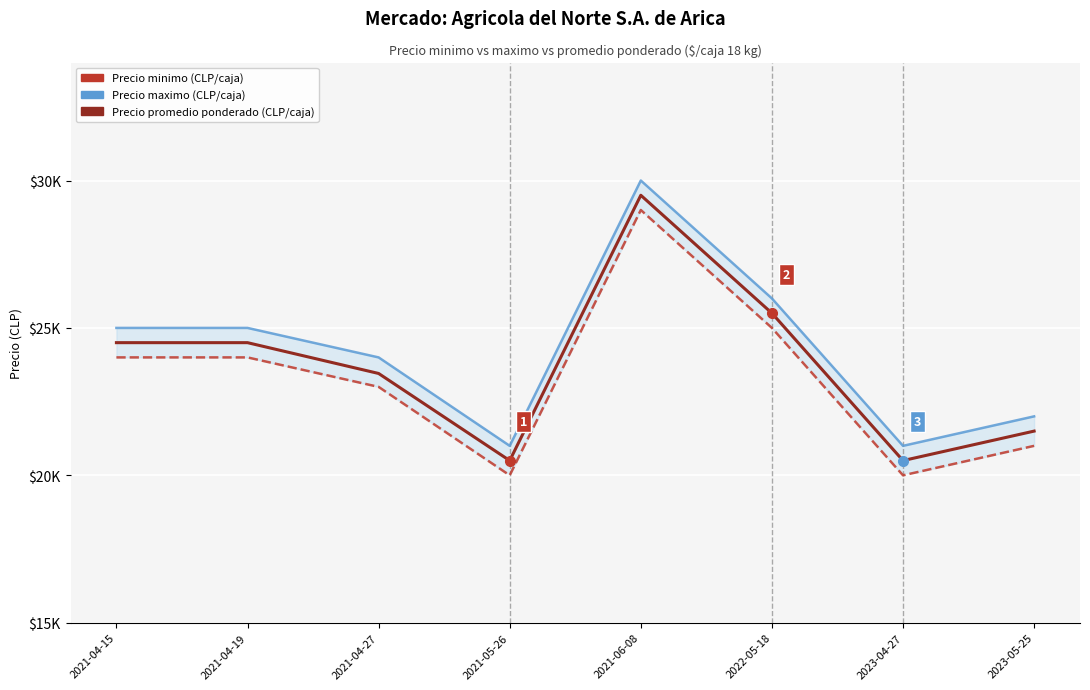

Reading left to right, extract all data points from this chart.

Precio minimo: 24000	24000	23000	20000	29000	25000	20000	21000
Precio maximo: 25000	25000	24000	21000	30000	26000	21000	22000
Precio promedio ponderado: 24500	24500	23455	20500	29500	25500	20500	21500